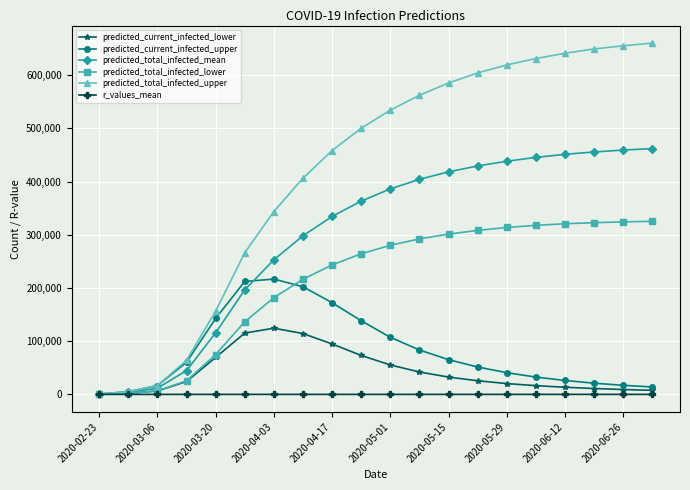

What is the value of the predicted_current_infected_lower point at the 4th from the left?

24153.0